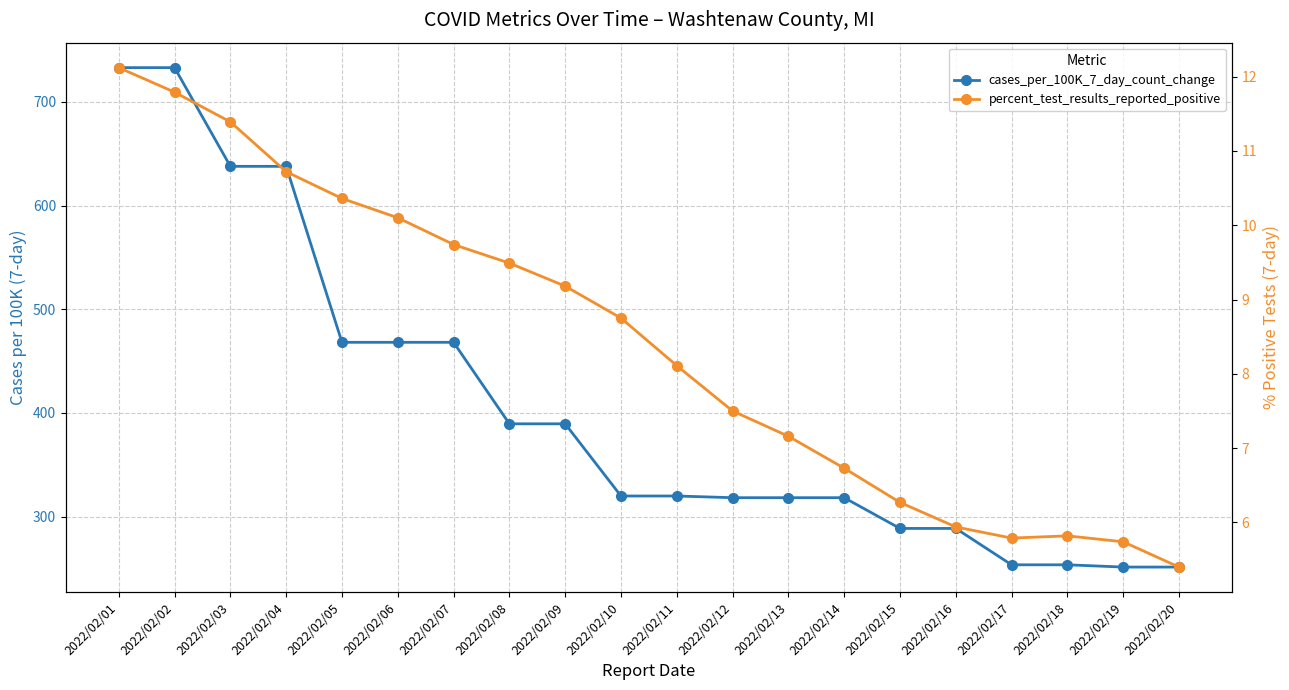

Reading right to left, transcribe all the data shown in this chart.

cases_per_100K_7_day_count_change: 2022/02/20=251.4	2022/02/19=251.4	2022/02/18=253.5	2022/02/17=253.5	2022/02/16=288.6	2022/02/15=288.6	2022/02/14=318.3	2022/02/13=318.3	2022/02/12=318.3	2022/02/11=319.9	2022/02/10=319.9	2022/02/09=389.6	2022/02/08=389.6	2022/02/07=468.2	2022/02/06=468.2	2022/02/05=468.2	2022/02/04=637.9	2022/02/03=637.9	2022/02/02=733.1	2022/02/01=733.1
percent_test_results_reported_positive: 2022/02/20=5.4	2022/02/19=5.7	2022/02/18=5.8	2022/02/17=5.8	2022/02/16=5.9	2022/02/15=6.3	2022/02/14=6.7	2022/02/13=7.2	2022/02/12=7.5	2022/02/11=8.1	2022/02/10=8.8	2022/02/09=9.2	2022/02/08=9.5	2022/02/07=9.7	2022/02/06=10.1	2022/02/05=10.4	2022/02/04=10.7	2022/02/03=11.4	2022/02/02=11.8	2022/02/01=12.1